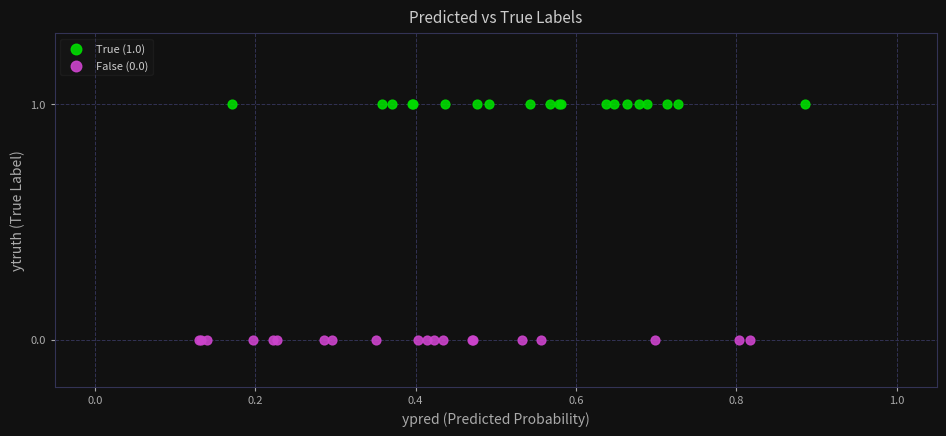

What are all the series names shown in the legend?

True (1.0), False (0.0)